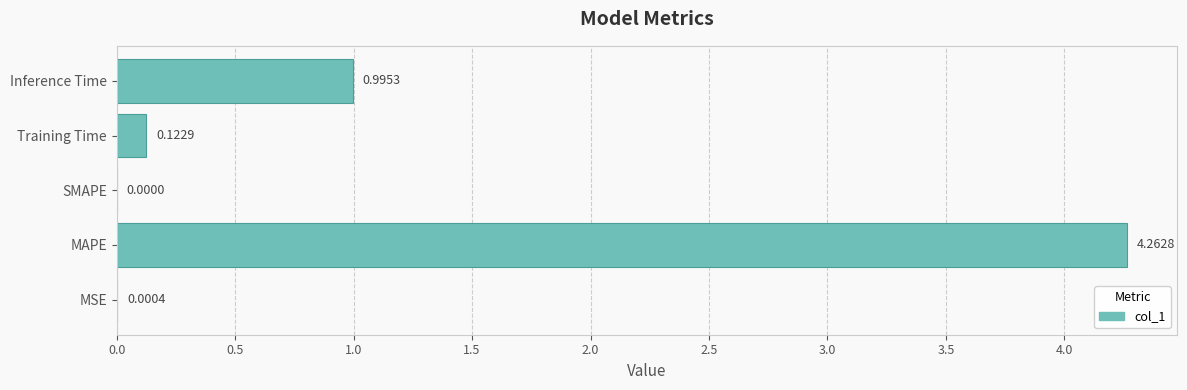

What is the change in value from MAPE to Training Time?

-4.1